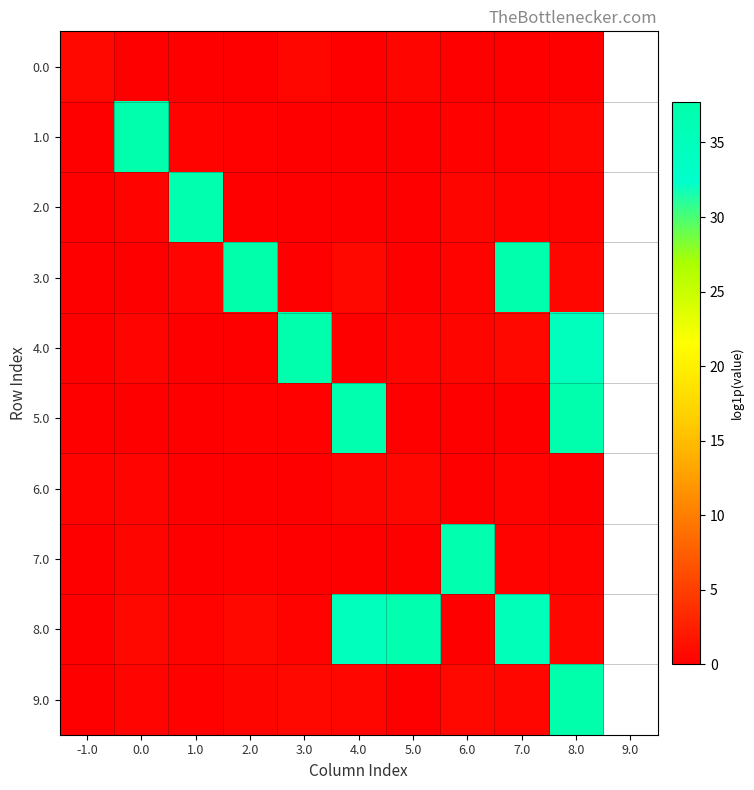

Reading right to left, what are all the values shown in this chart?

0.0: 8.0=0.0	7.0=0.0	6.0=0.0	5.0=0.5	4.0=0.0	3.0=0.6	2.0=0.0	1.0=0.0	0.0=0.0	-1.0=0.7
1.0: 8.0=0.7	7.0=0.3	6.0=0.3	5.0=0.0	4.0=0.0	3.0=0.0	2.0=0.3	1.0=0.4	0.0=37.1	-1.0=0.0
2.0: 8.0=0.4	7.0=0.4	6.0=0.5	5.0=0.0	4.0=0.0	3.0=0.0	2.0=0.0	1.0=36.9	0.0=0.4	-1.0=0.0
3.0: 8.0=0.6	7.0=37.3	6.0=0.4	5.0=0.0	4.0=0.7	3.0=0.0	2.0=37.7	1.0=0.4	0.0=0.0	-1.0=0.0
4.0: 8.0=34.6	7.0=0.7	6.0=0.5	5.0=0.4	4.0=0.0	3.0=37.2	2.0=0.0	1.0=0.0	0.0=0.4	-1.0=0.0
5.0: 8.0=37.1	7.0=0.0	6.0=0.0	5.0=0.0	4.0=37.0	3.0=0.3	2.0=0.3	1.0=0.0	0.0=0.0	-1.0=0.0
6.0: 8.0=0.0	7.0=0.4	6.0=0.0	5.0=0.6	4.0=0.5	3.0=0.0	2.0=0.0	1.0=0.0	0.0=0.4	-1.0=0.4
7.0: 8.0=0.4	7.0=0.4	6.0=37.0	5.0=0.0	4.0=0.0	3.0=0.1	2.0=0.3	1.0=0.0	0.0=0.5	-1.0=0.0
8.0: 8.0=0.5	7.0=35.3	6.0=0.0	5.0=36.9	4.0=34.8	3.0=0.4	2.0=0.7	1.0=0.4	0.0=0.7	-1.0=0.0
9.0: 8.0=37.7	7.0=0.6	6.0=0.7	5.0=0.0	4.0=0.5	3.0=0.7	2.0=0.5	1.0=0.3	0.0=0.4	-1.0=0.0